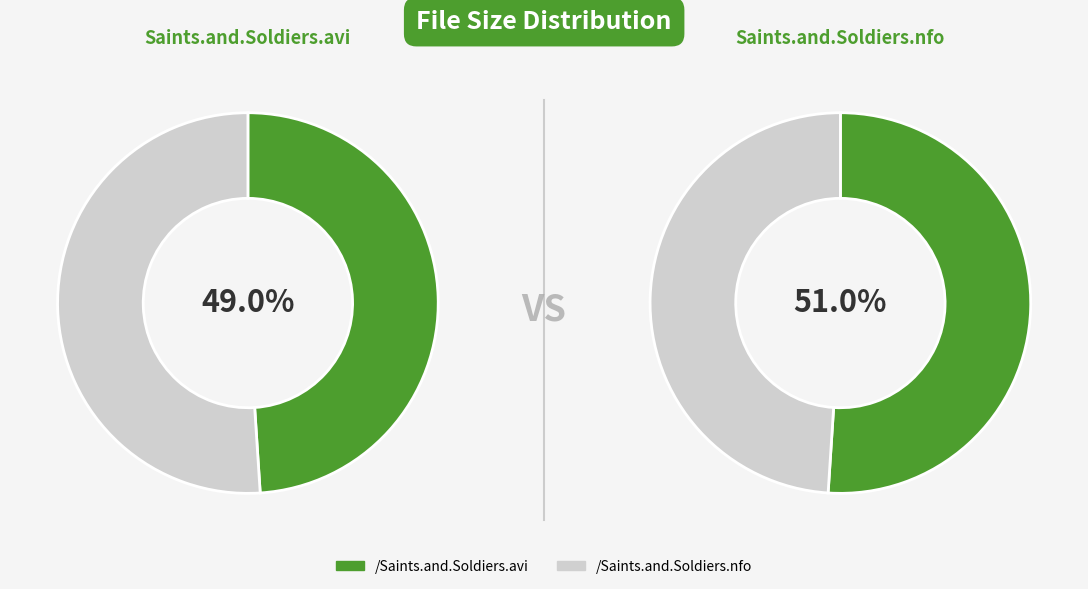

Is it true that /Saints.and.Soldiers.nfo is 43% of the pie?

False